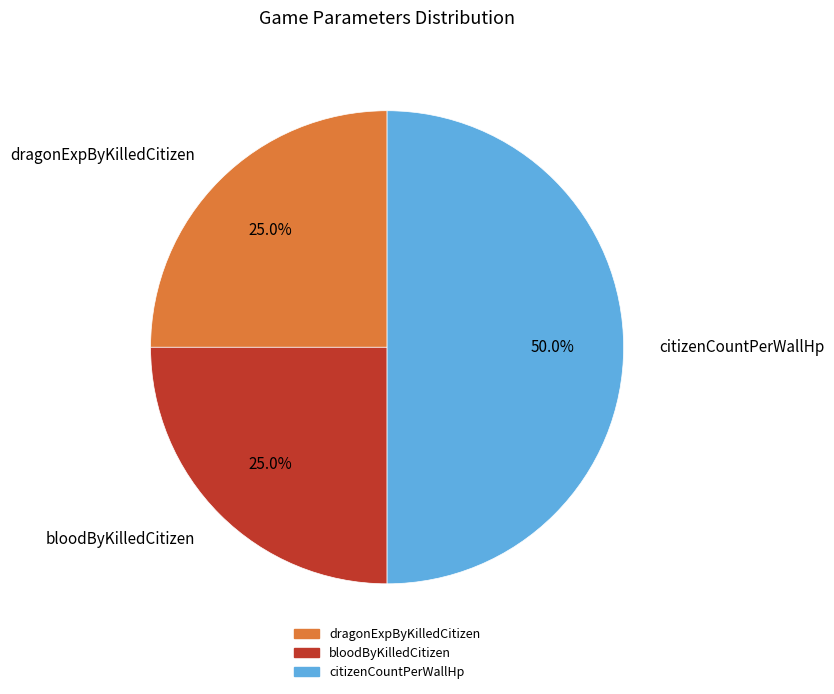

What percentage is the citizenCountPerWallHp slice, to the nearest percent?

50%